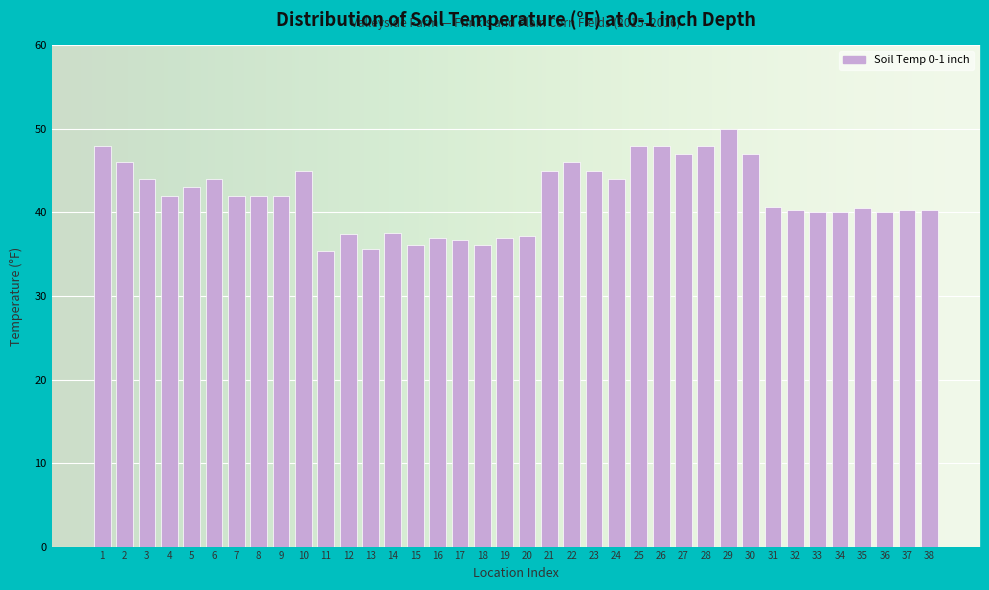

Does the chart contain any negative values?

No